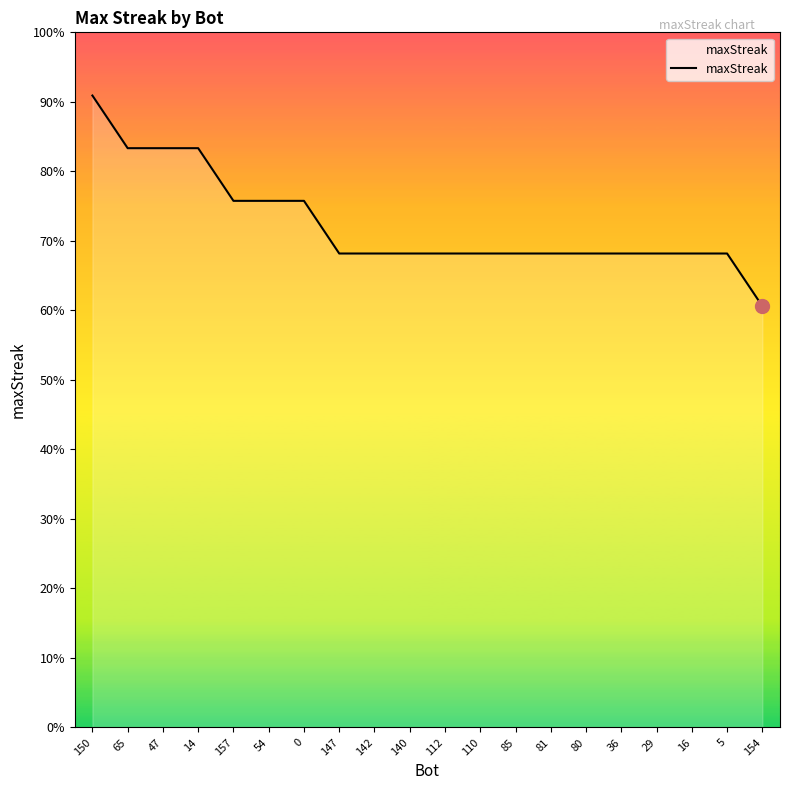

Does the chart have visible grid lines?

No